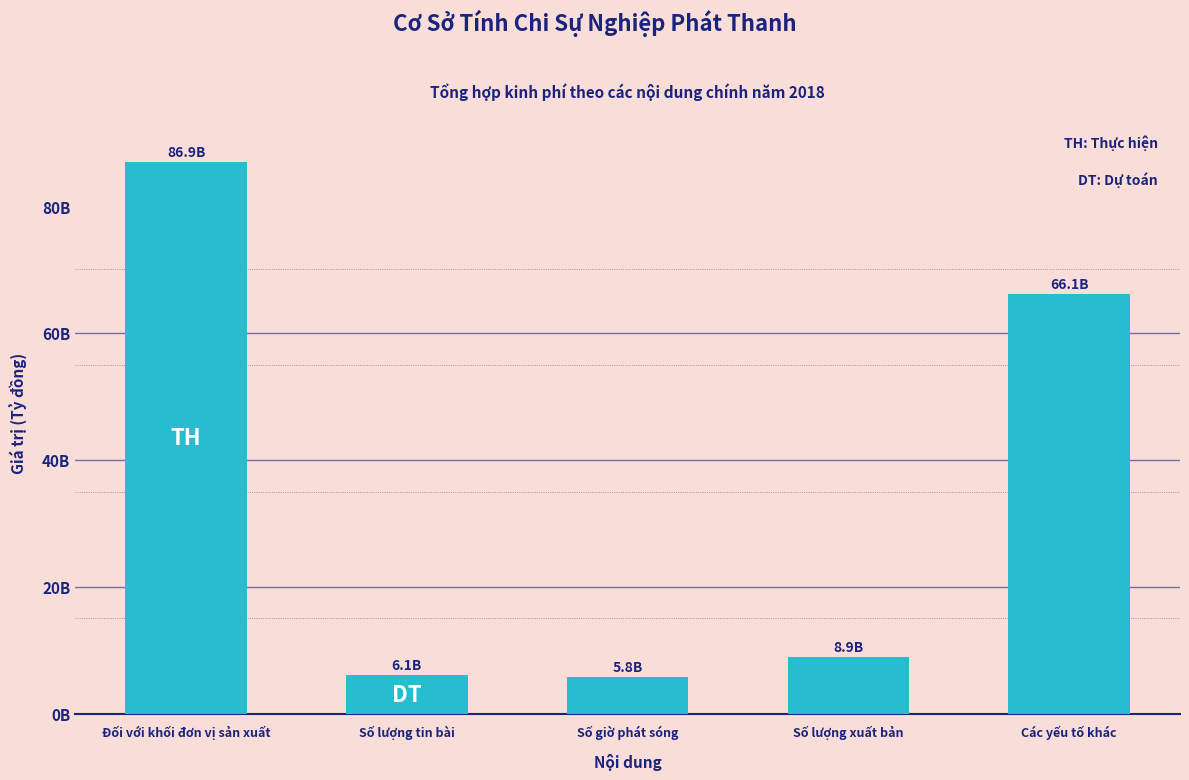

Does the chart contain any negative values?

No